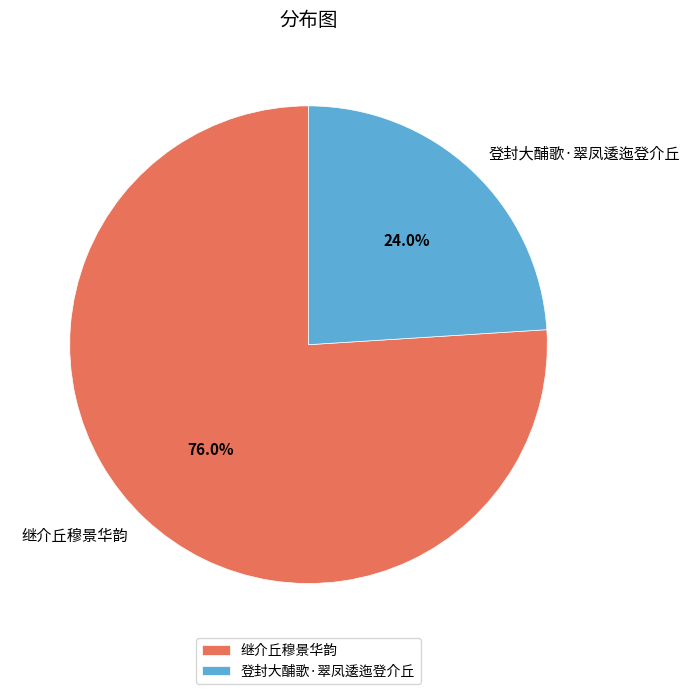

Which category accounts for the majority?

继介丘穆景华韵